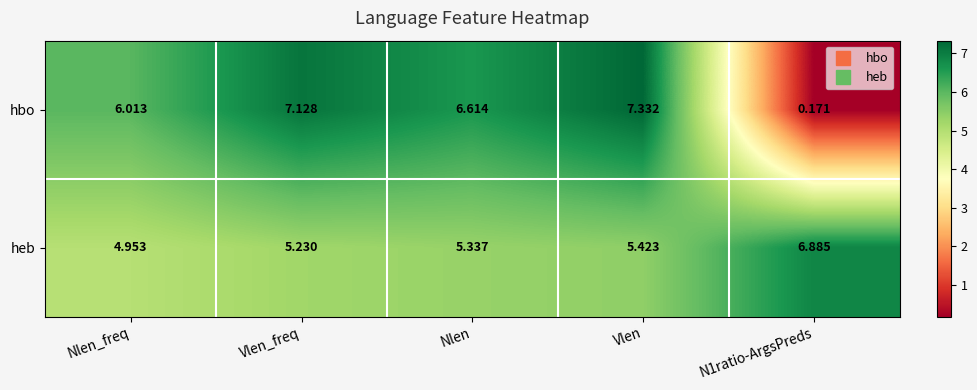

At which category is the sum across all series the highest?

Vlen